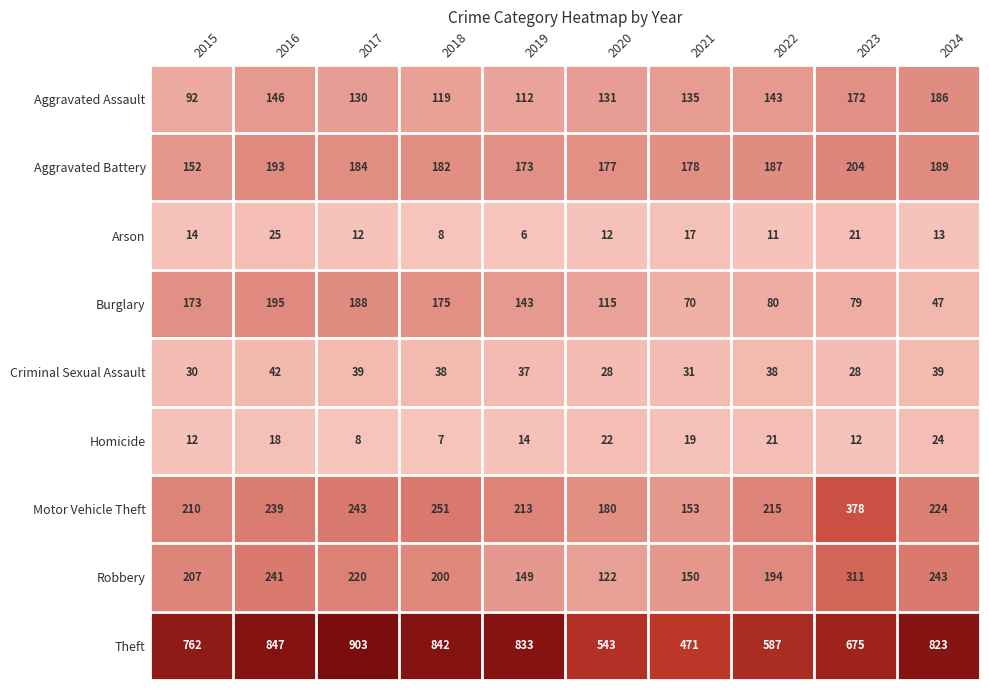

List the series in order of their peak value, highest first.

Theft, Motor Vehicle Theft, Robbery, Aggravated Battery, Burglary, Aggravated Assault, Criminal Sexual Assault, Arson, Homicide